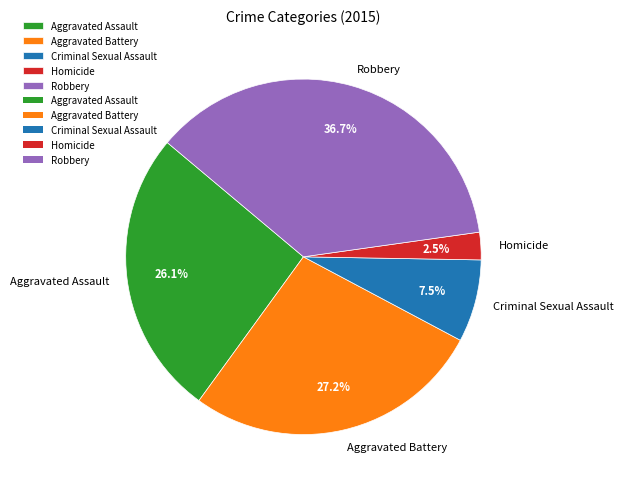

To the nearest percent, what percentage of the pie is Aggravated Assault?

26%